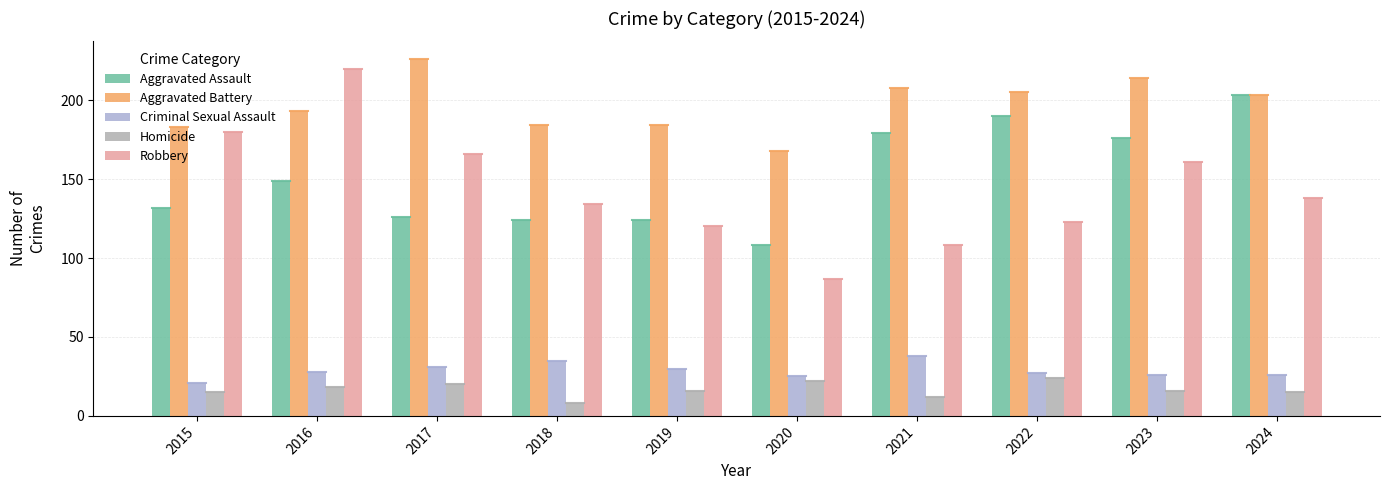

Where does the Aggravated Assault series first go above 149?

2021